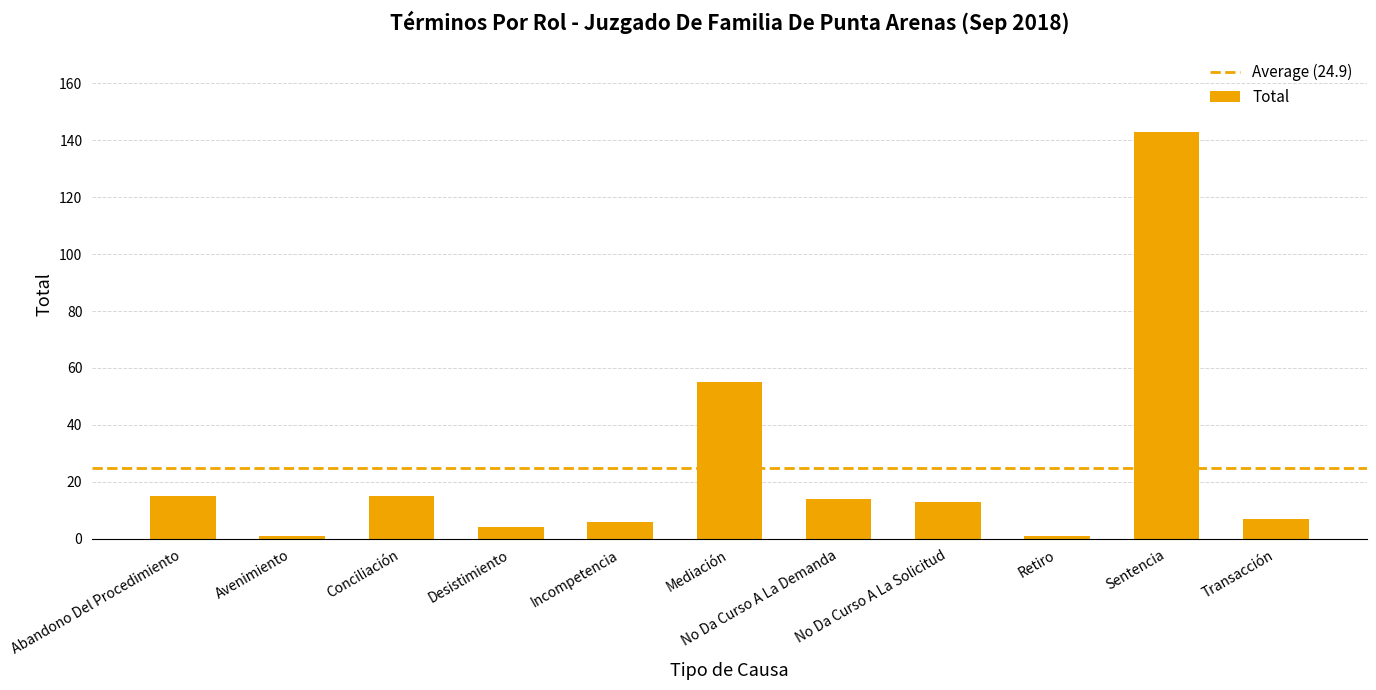

How many values are below 13?

5